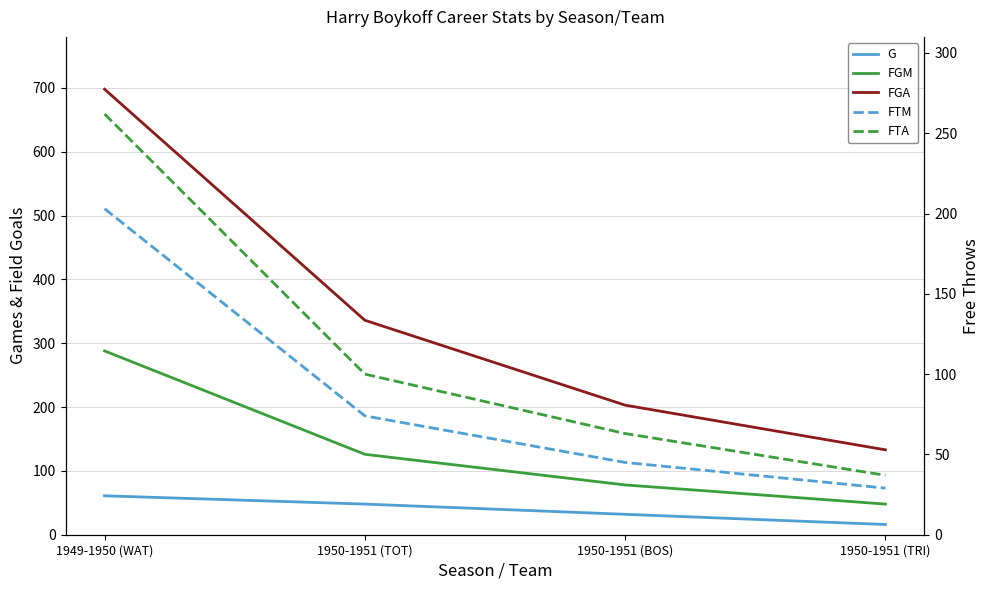

What is the difference between the maximum and minimum values in the FTA series?

225